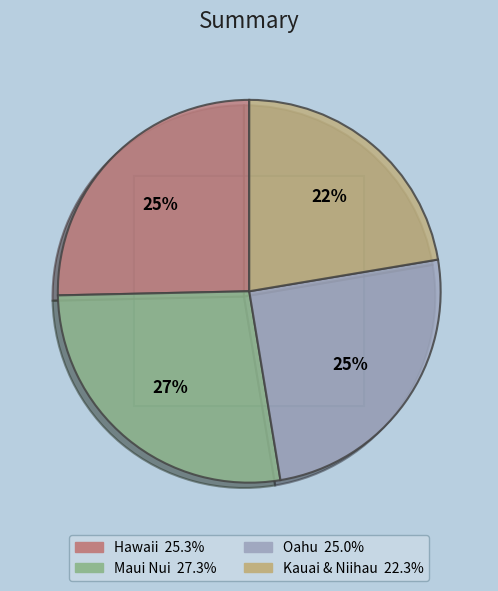

Count the number of slices in the pie.

4